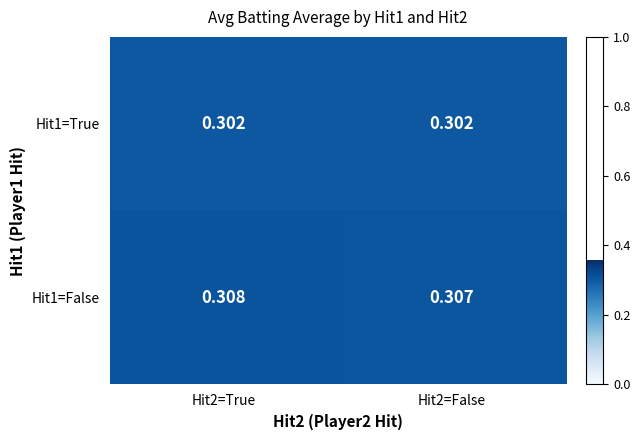

Is the value of Hit1=False at Hit2=True greater than the value of Hit1=True at Hit2=False?

Yes